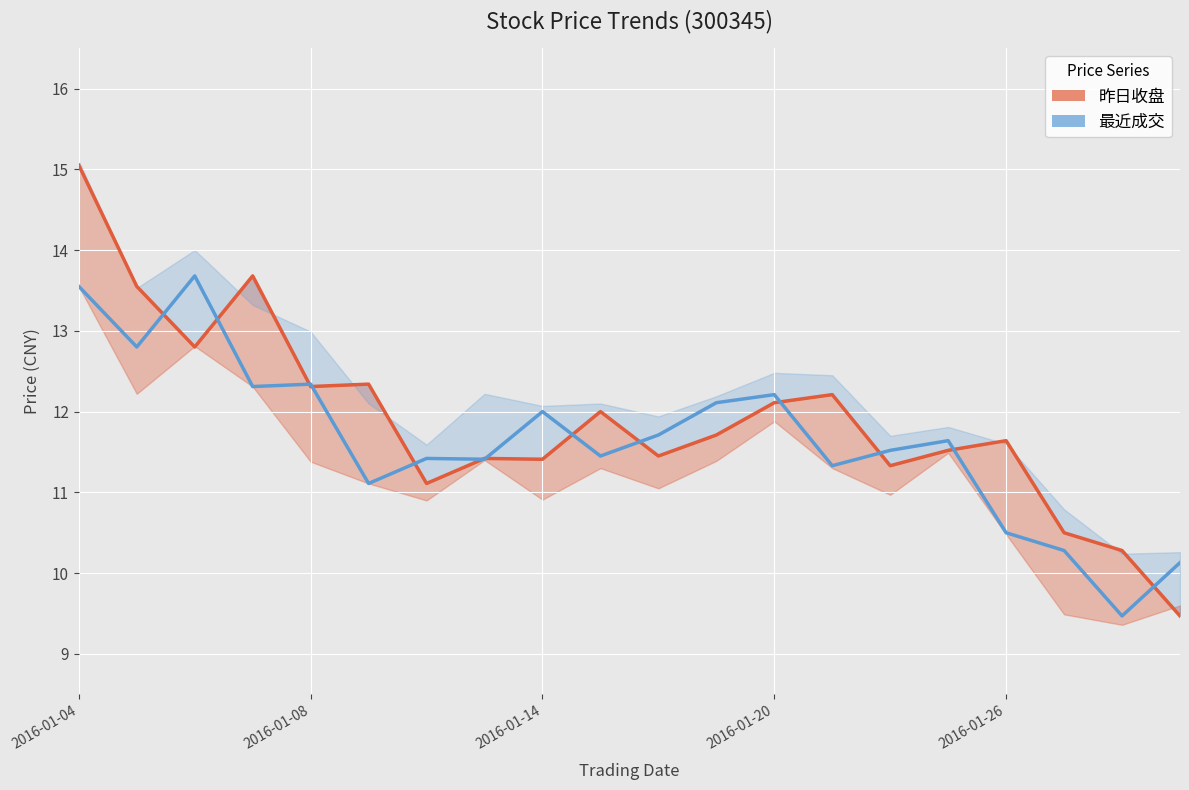

True or false: 最近成交 has a value of 11.3 at 13.

True